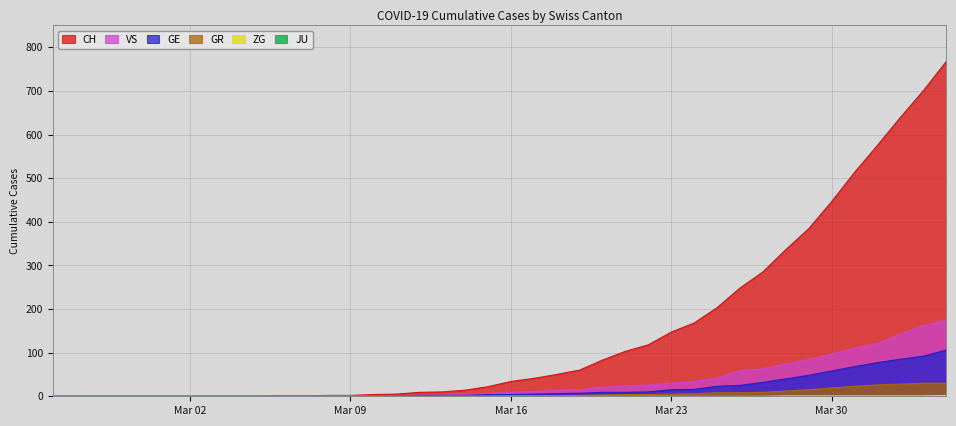

Which series has the largest total across all categories?

CH